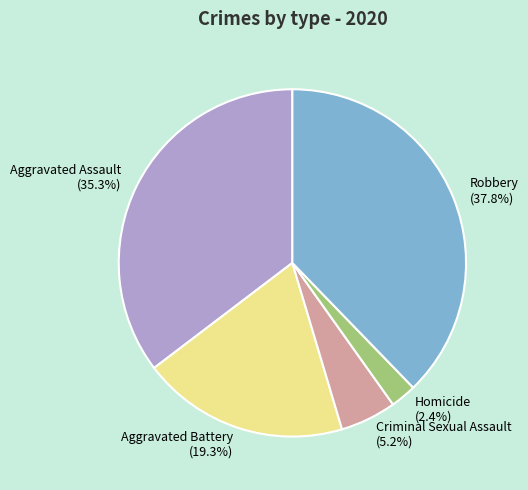

Is there a majority slice in this chart?

No